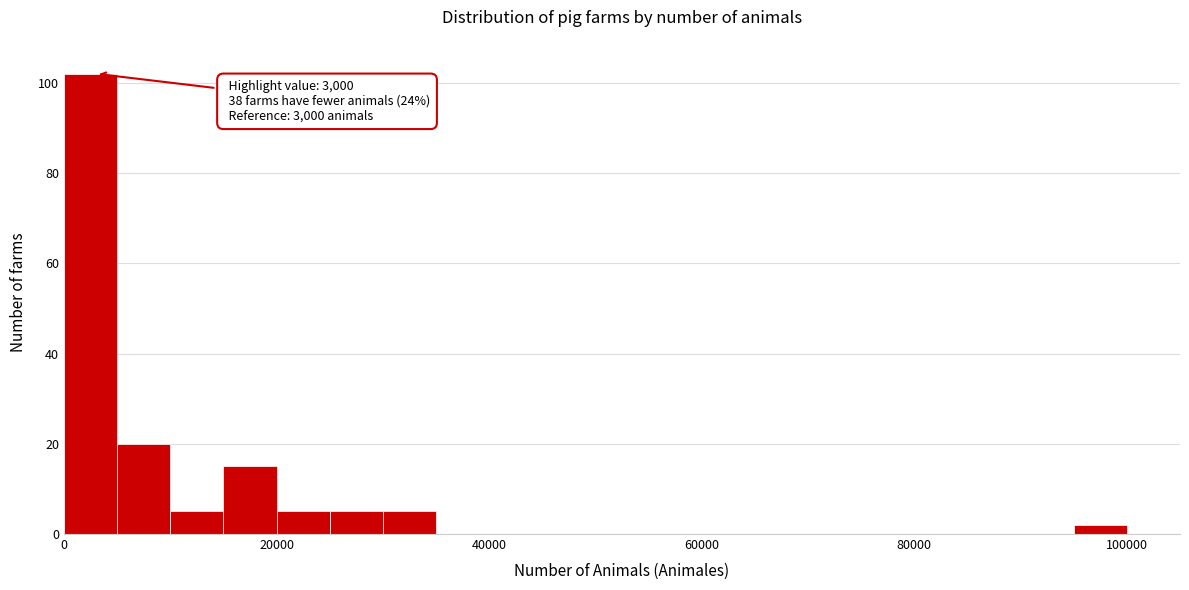

Around what value on the x-axis is the tallest bar? Give the approximate position of its centre, as read against the axis.

2000